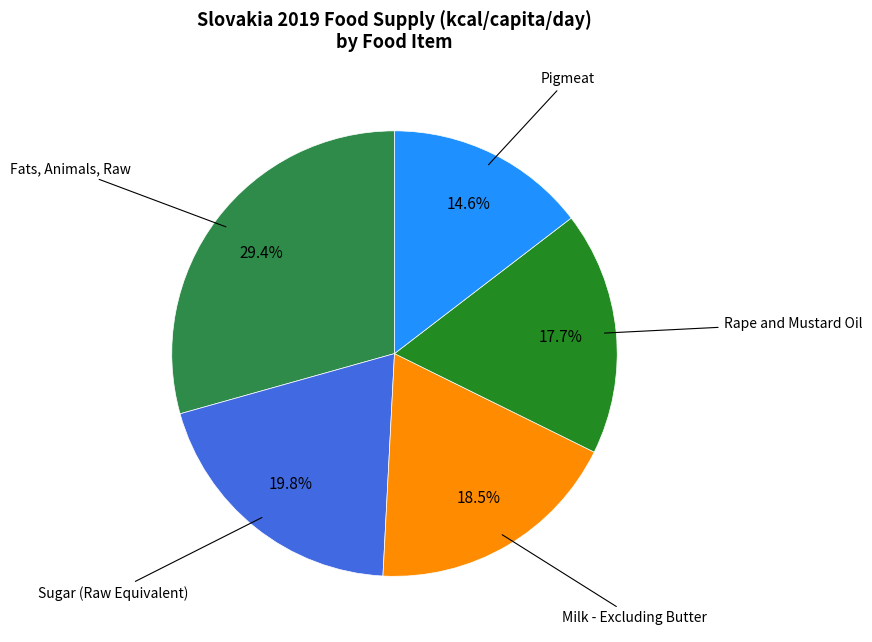

Does any single category account for the majority?

No